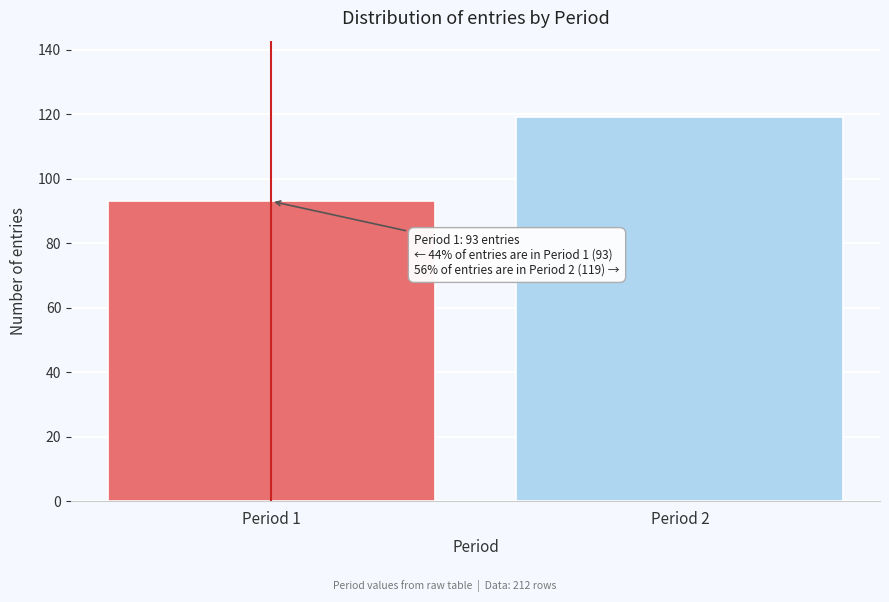

Reading left to right, transcribe all the data shown in this chart.

93	119